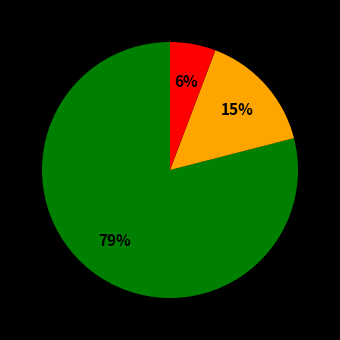

Is there a majority slice in this chart?

Yes